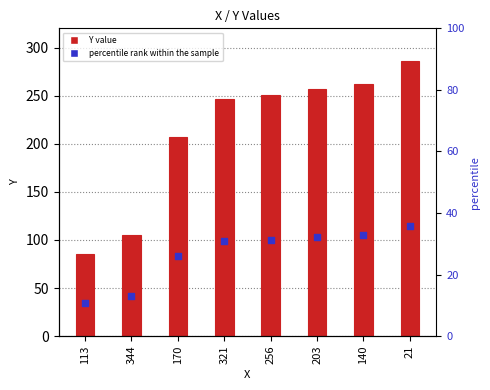

At how many categories does at least one series exceed 61?

8